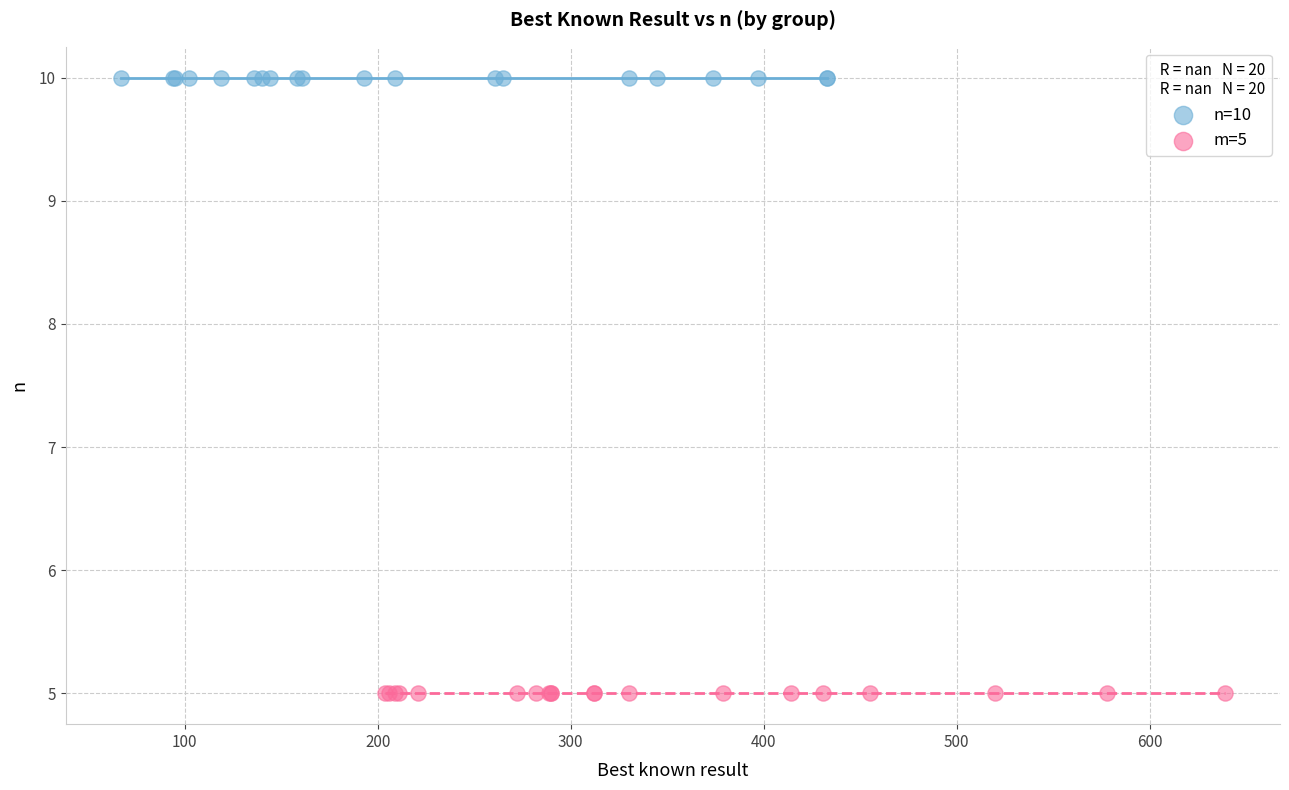

Which series contains the highest Y value?

n=10